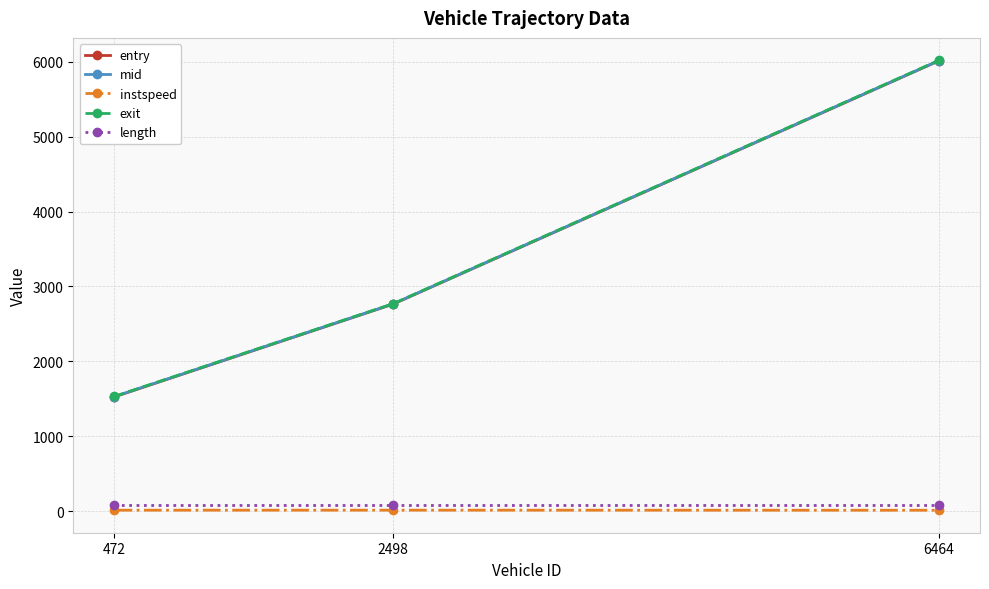

What is the value of the mid point at the 2nd from the left?

2767.0